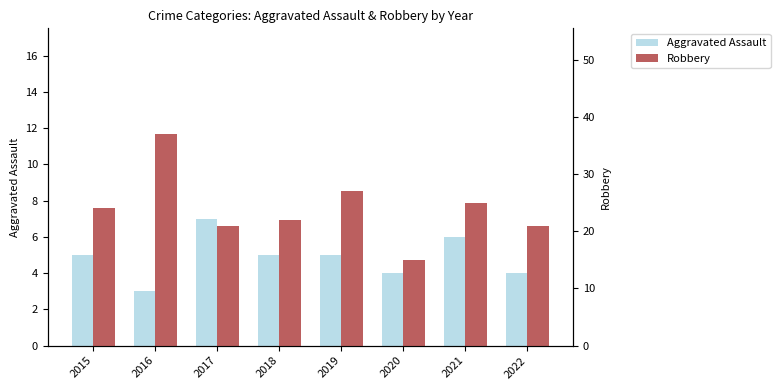

Reading left to right, transcribe all the data shown in this chart.

Aggravated Assault: 2015=5	2016=3	2017=7	2018=5	2019=5	2020=4	2021=6	2022=4
Robbery: 2015=24	2016=37	2017=21	2018=22	2019=27	2020=15	2021=25	2022=21